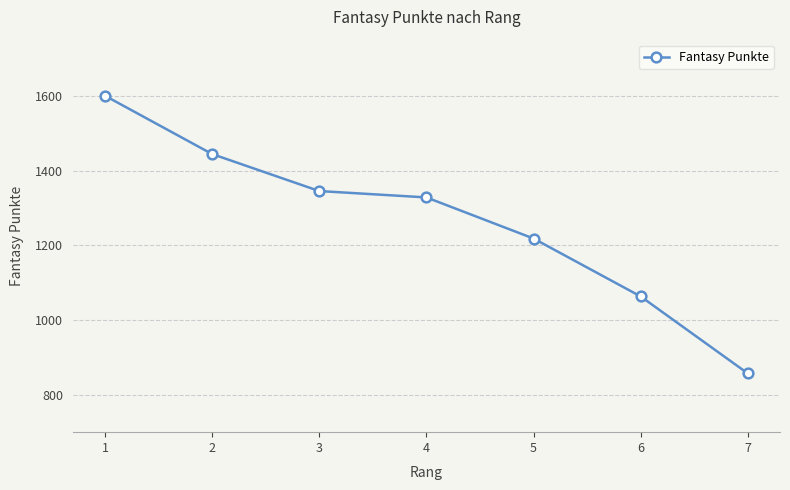

What is the sum of all values?

8855